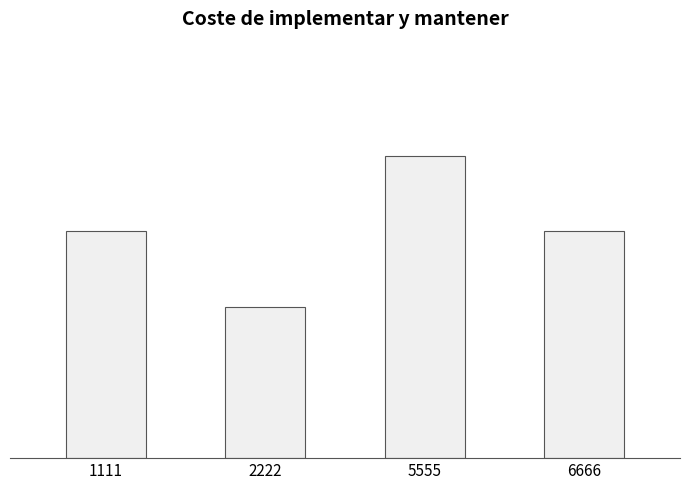

The chart shows a value of 2.4 at 1111. True or false?

False